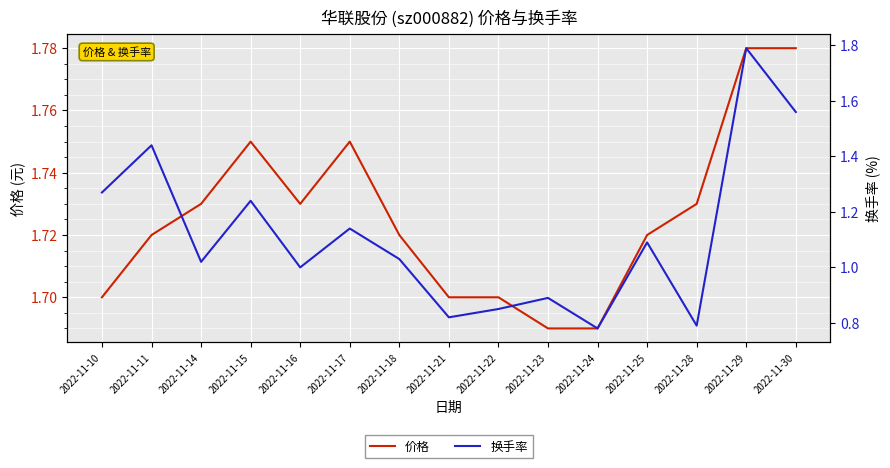

What is the sum of the 价格 values at 2022-11-21 and 2022-11-15?

3.5